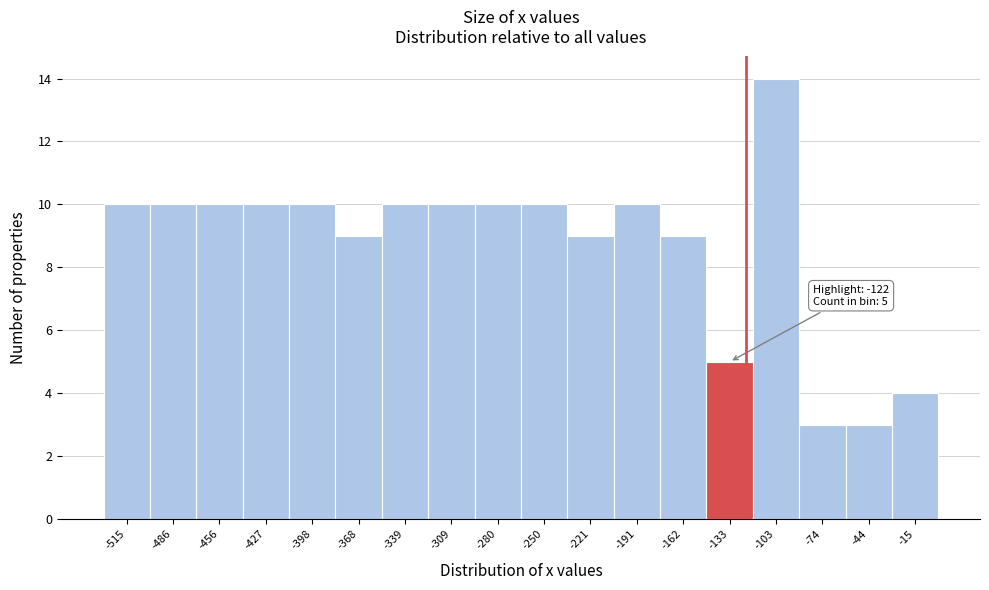

Over which range of the x-axis is the bar tallest?

-120 to -90